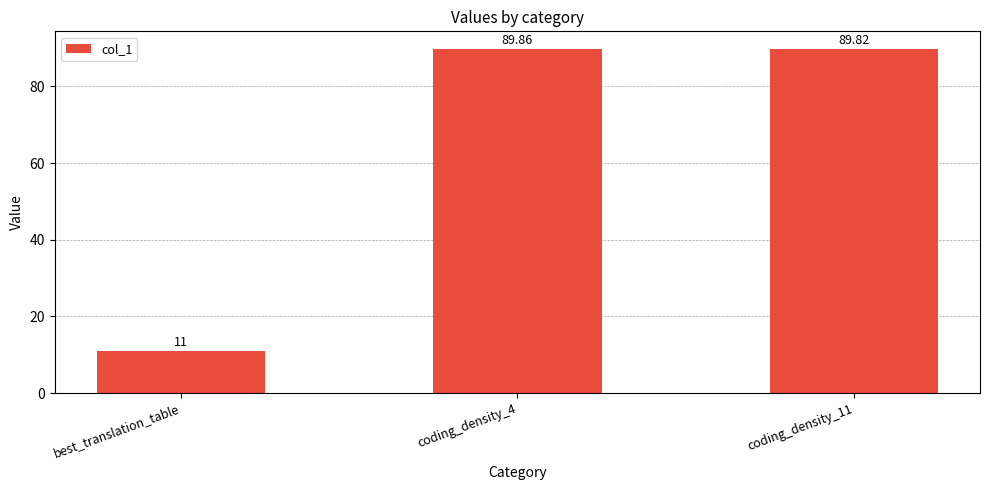

Reading left to right, what are all the values shown in this chart?

best_translation_table=11.0	coding_density_4=89.9	coding_density_11=89.8